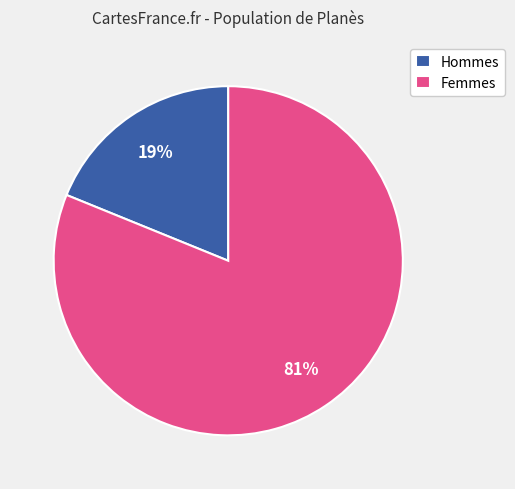

To the nearest percent, what is the difference between the Hommes and Femmes slice percentages?

62%